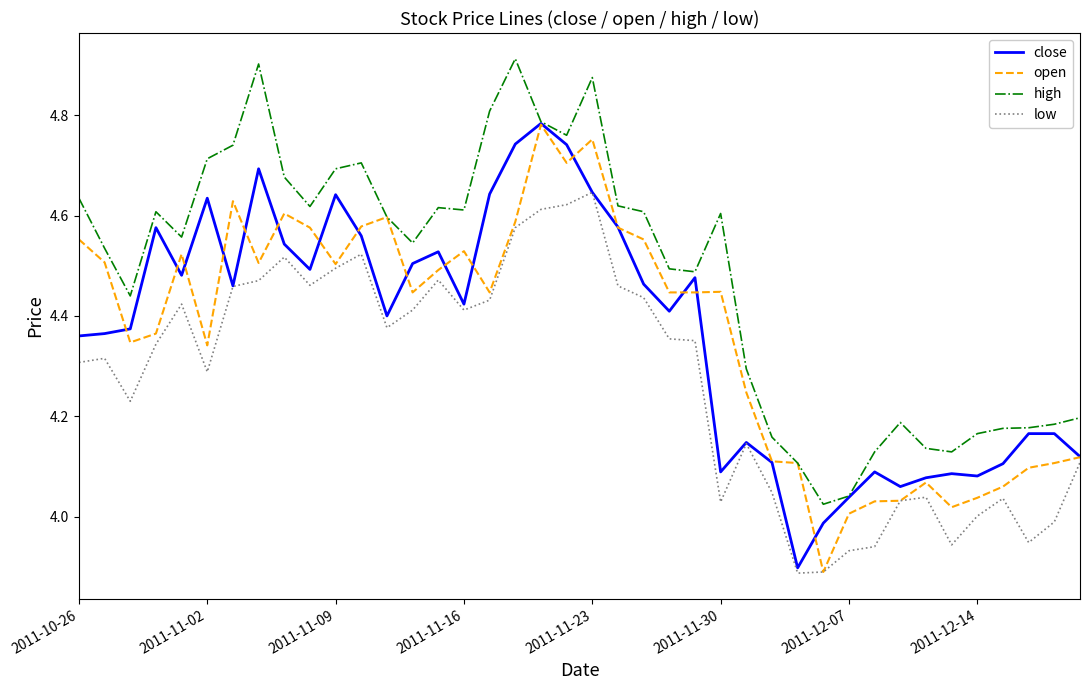

True or false: low and high intersect in this chart.

False